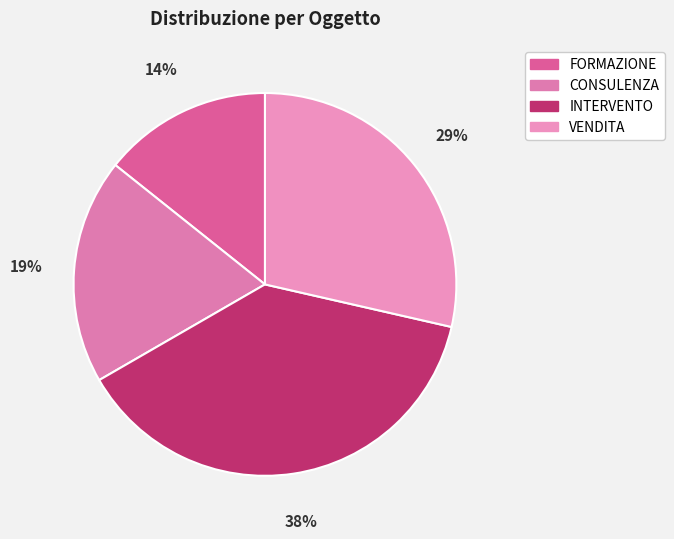

Rank the categories by value from lowest to highest.

FORMAZIONE, CONSULENZA, VENDITA, INTERVENTO